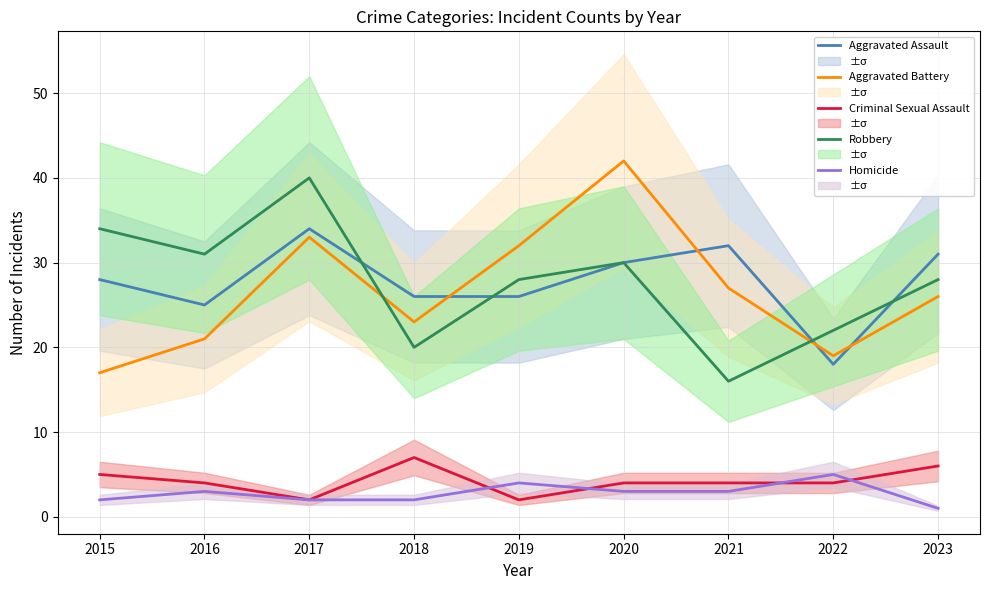

Where do Aggravated Battery and Robbery first cross each other?

2017 and 2018